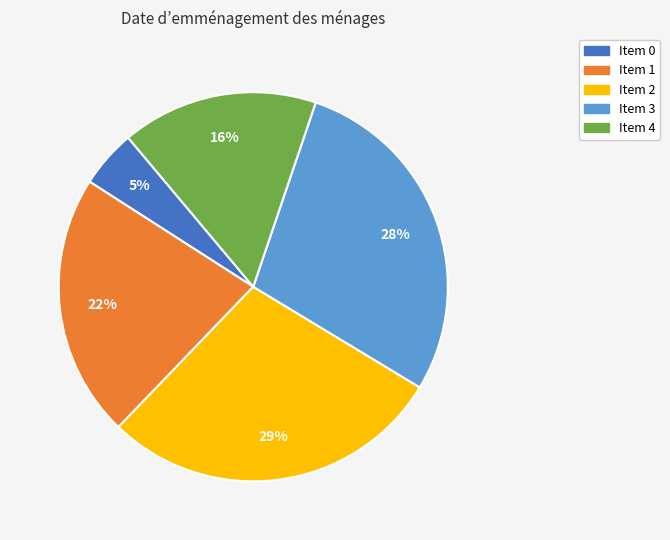

Does any single category account for the majority?

No